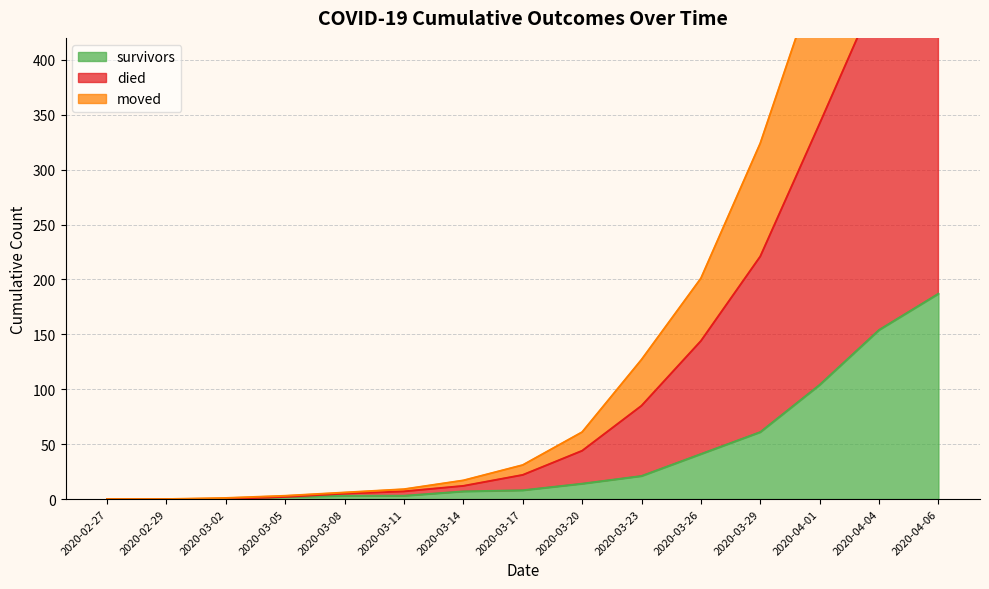

What are all the series names shown in the legend?

survivors, died, moved